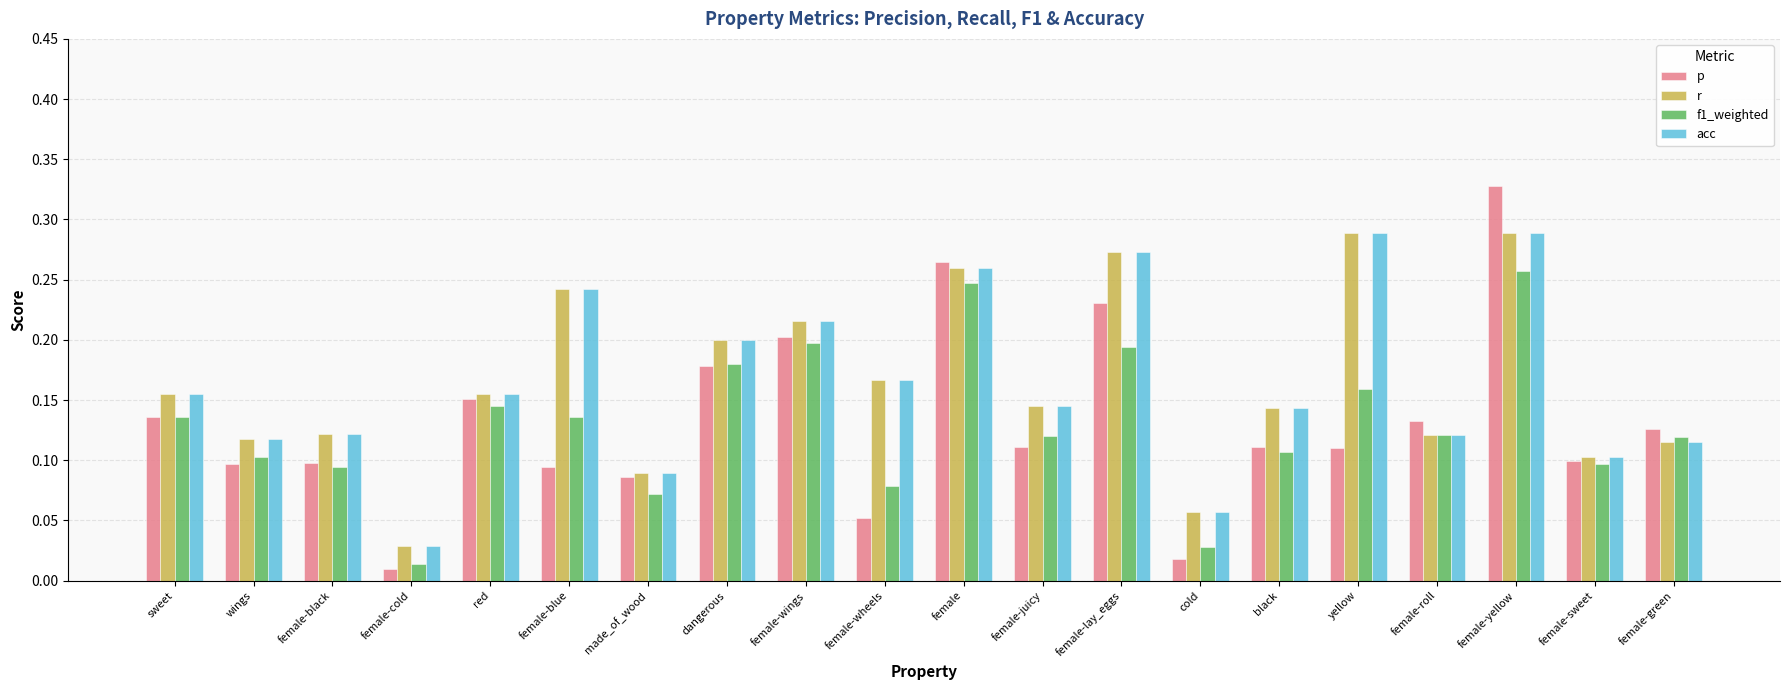

What are all the series names shown in the legend?

p, r, f1_weighted, acc